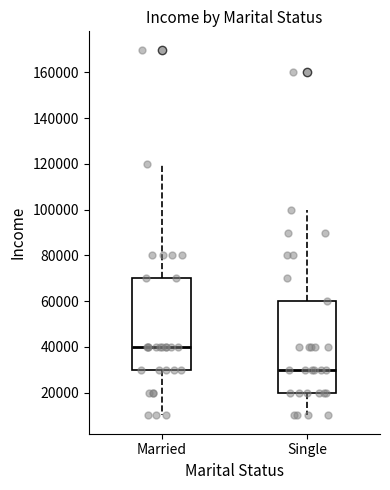

Reading left to right, read every box against the y-axis: the position of its median line, the range the box covers, and the ends of its whiskers. The values are not printed on the chart, so give them approximately, as read against the axis.

Married: median 40000, box 30000 to 70000, whiskers 10000 to 120000
Single: median 30000, box 20000 to 60000, whiskers 10000 to 100000